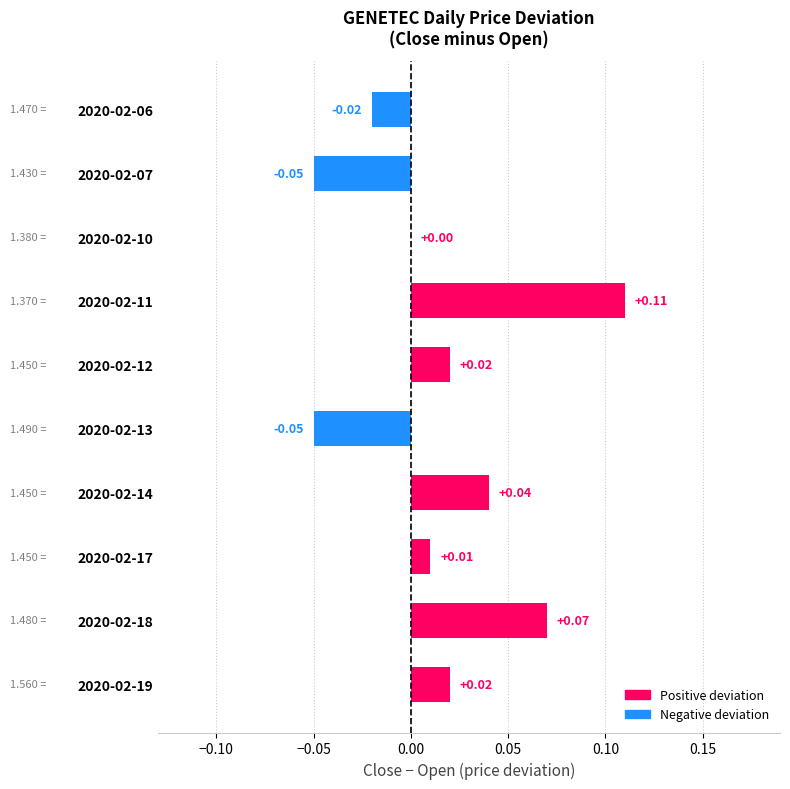

What is the change in value from 2020-02-13 to 2020-02-19?

+0.1